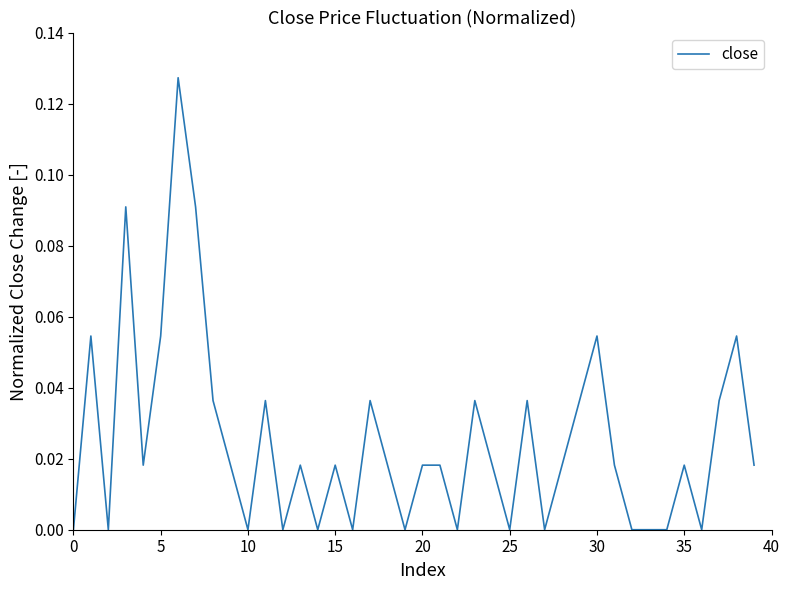

What is the difference between the maximum and minimum values?

0.1